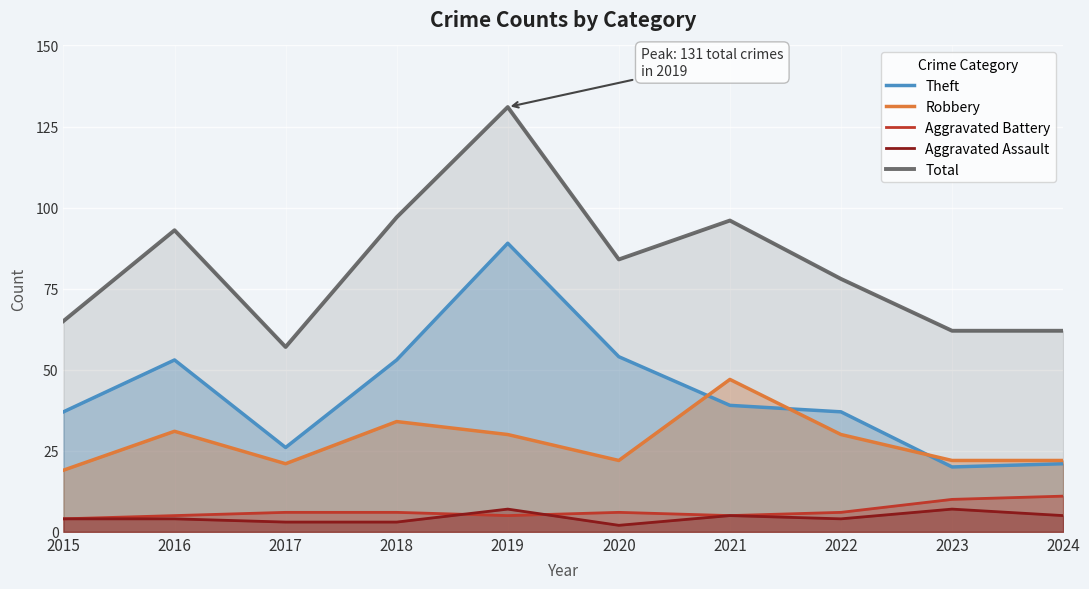

Rank the series by their maximum value, from lowest to highest.

Aggravated Assault, Aggravated Battery, Robbery, Theft, Total